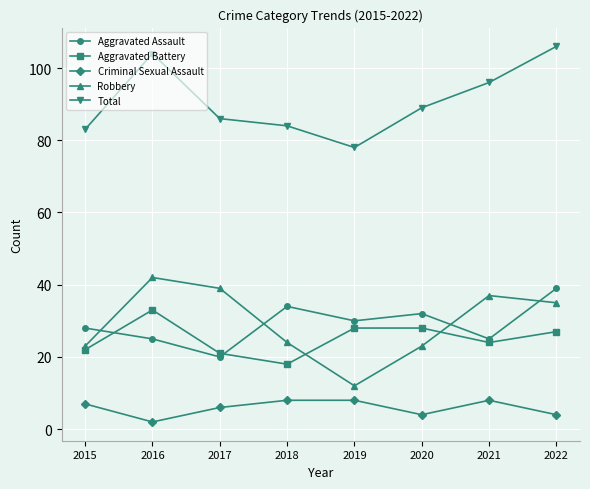

What is the approximate value of Robbery at 2018?

24